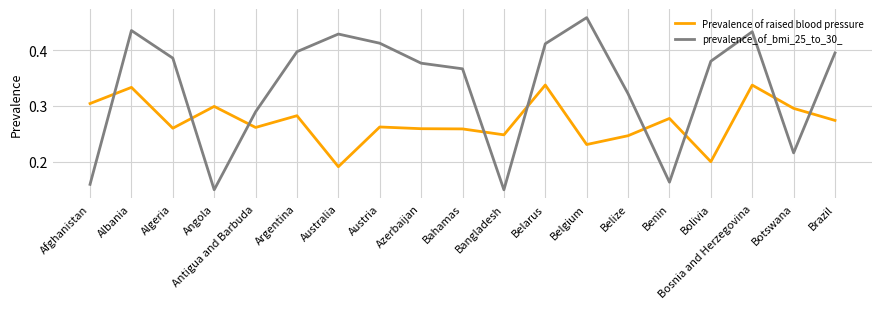

At which category does the chart reach its peak across all series?

Belgium